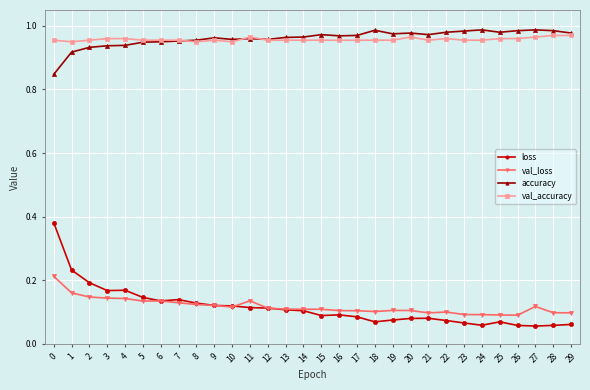

Does the chart have visible grid lines?

Yes